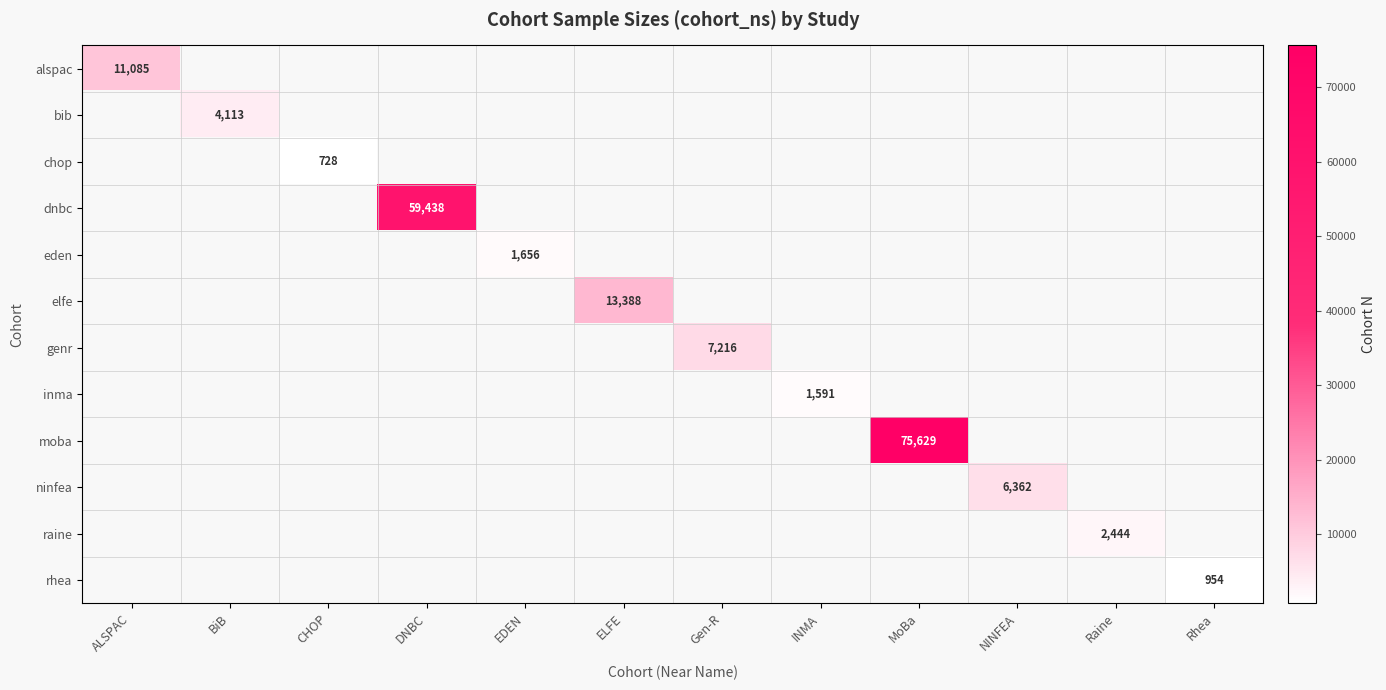

True or false: alspac has a value of 0 at DNBC.

True